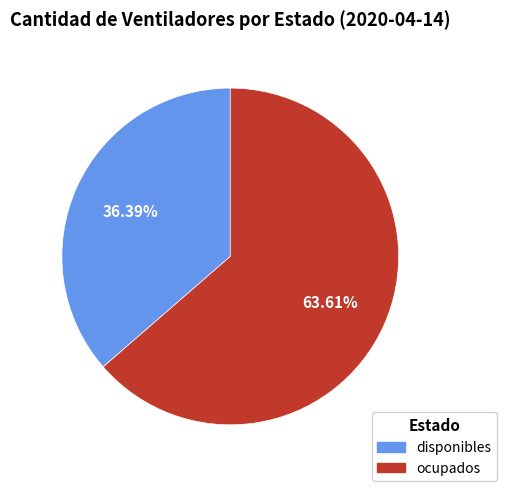

Which has a higher value, ocupados or disponibles?

ocupados